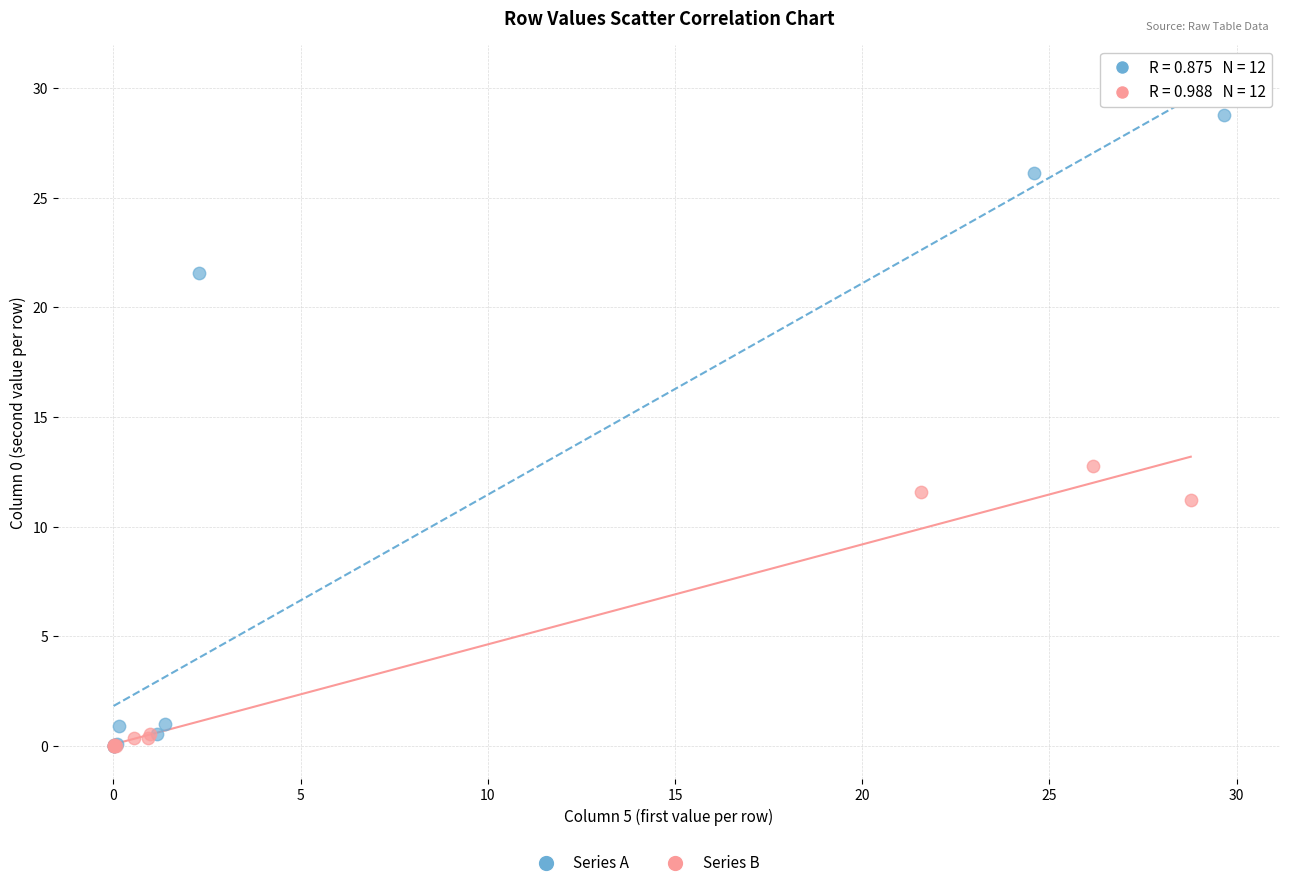

Which series contains the highest Y value?

Series A